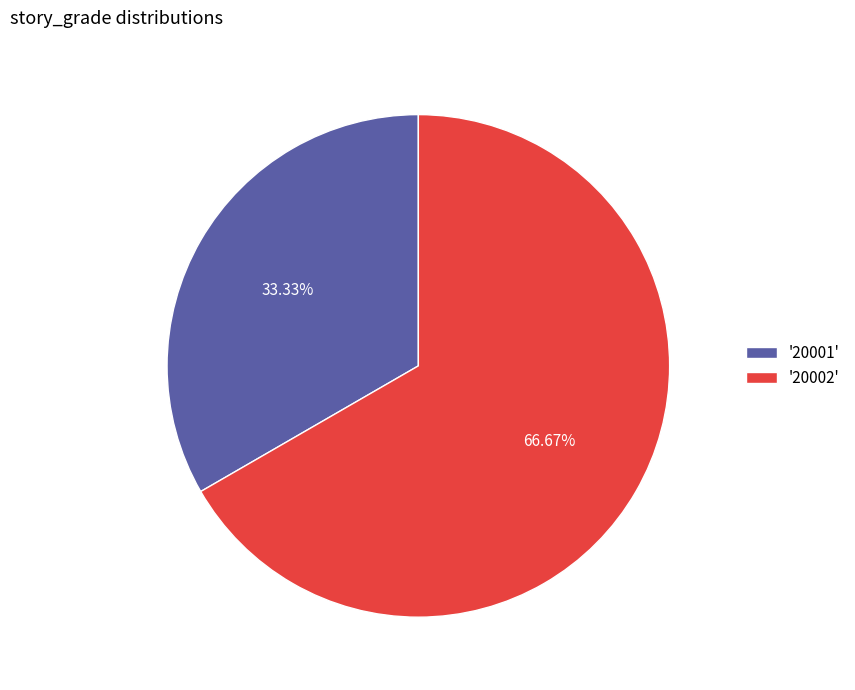

Rank the categories by value from lowest to highest.

'20001', '20002'